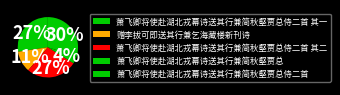

Rank the categories by value from highest to lowest.

萧飞卿将使赴湖北戎幕诗送其行兼简秋壑贾总侍二首, 萧飞卿将使赴湖北戎幕诗送其行兼简秋壑贾总侍二首 其一, 萧飞卿将使赴湖北戎幕诗送其行兼简秋壑贾总侍二首 其二, 赠李拔可即送其行兼乞海藏楼新刊诗, 萧飞卿将使赴湖北戎幕诗送其行兼简秋壑贾总